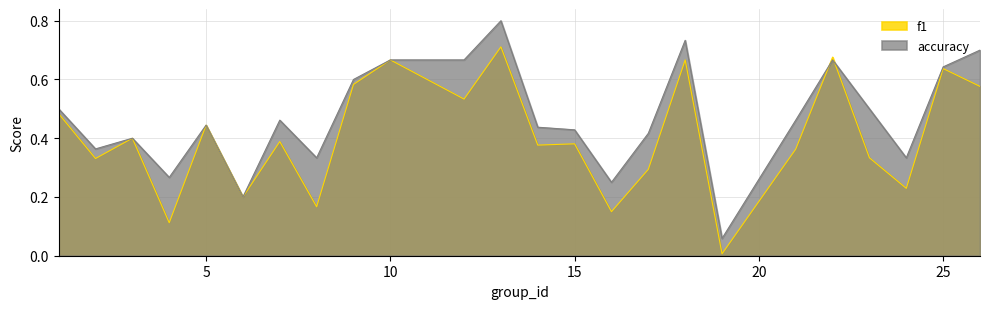

Is the value of f1 at 2 greater than the value of accuracy at 7?

No